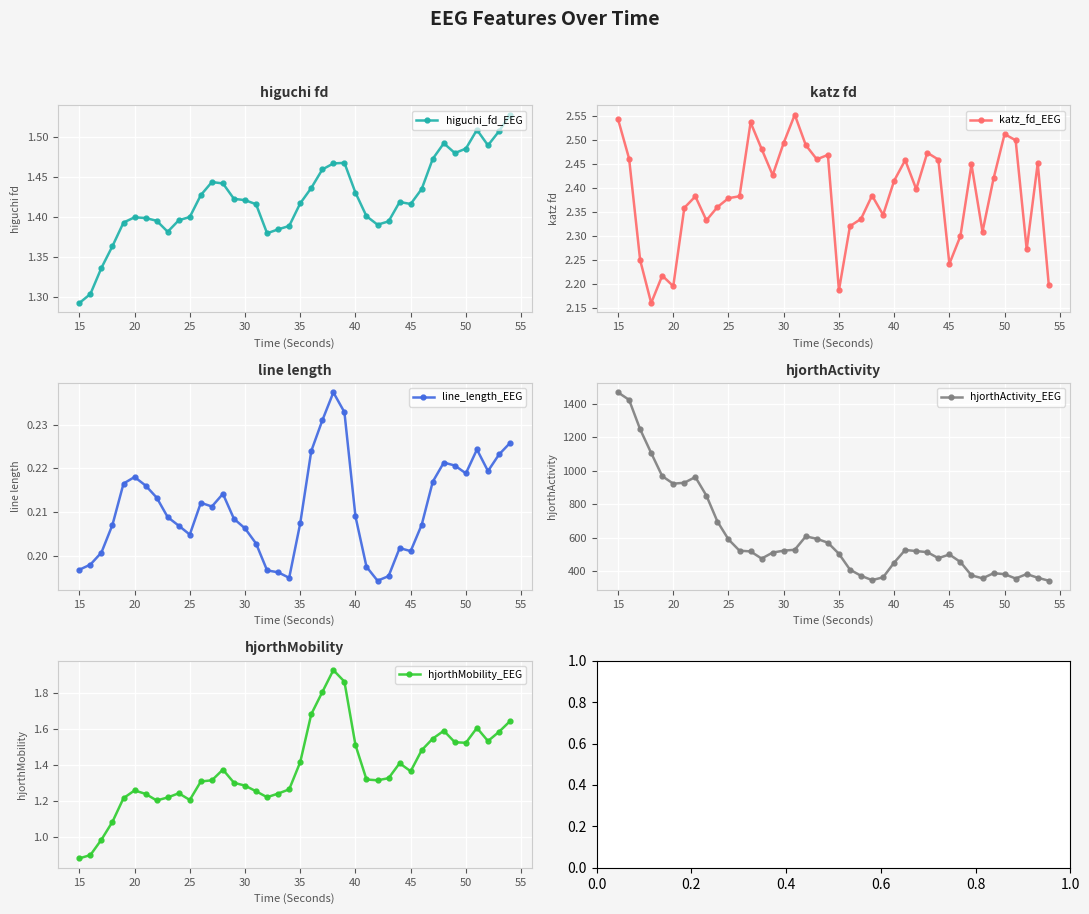

How many interior local valleys does the hjorthMobility_EEG series have?

7